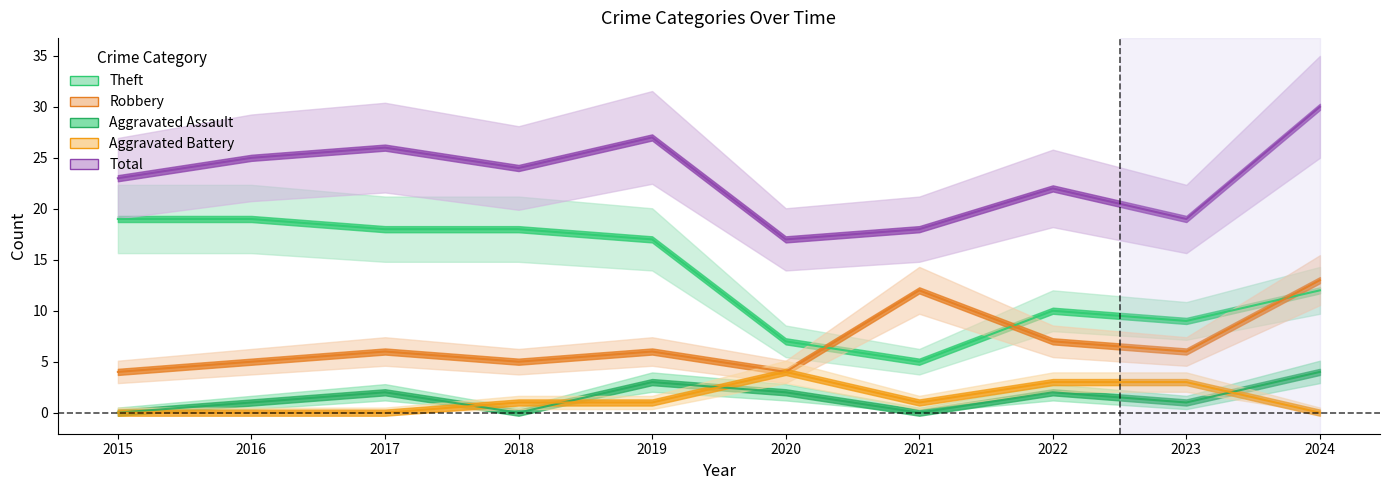

True or false: Theft and Aggravated Battery cross at least once.

False